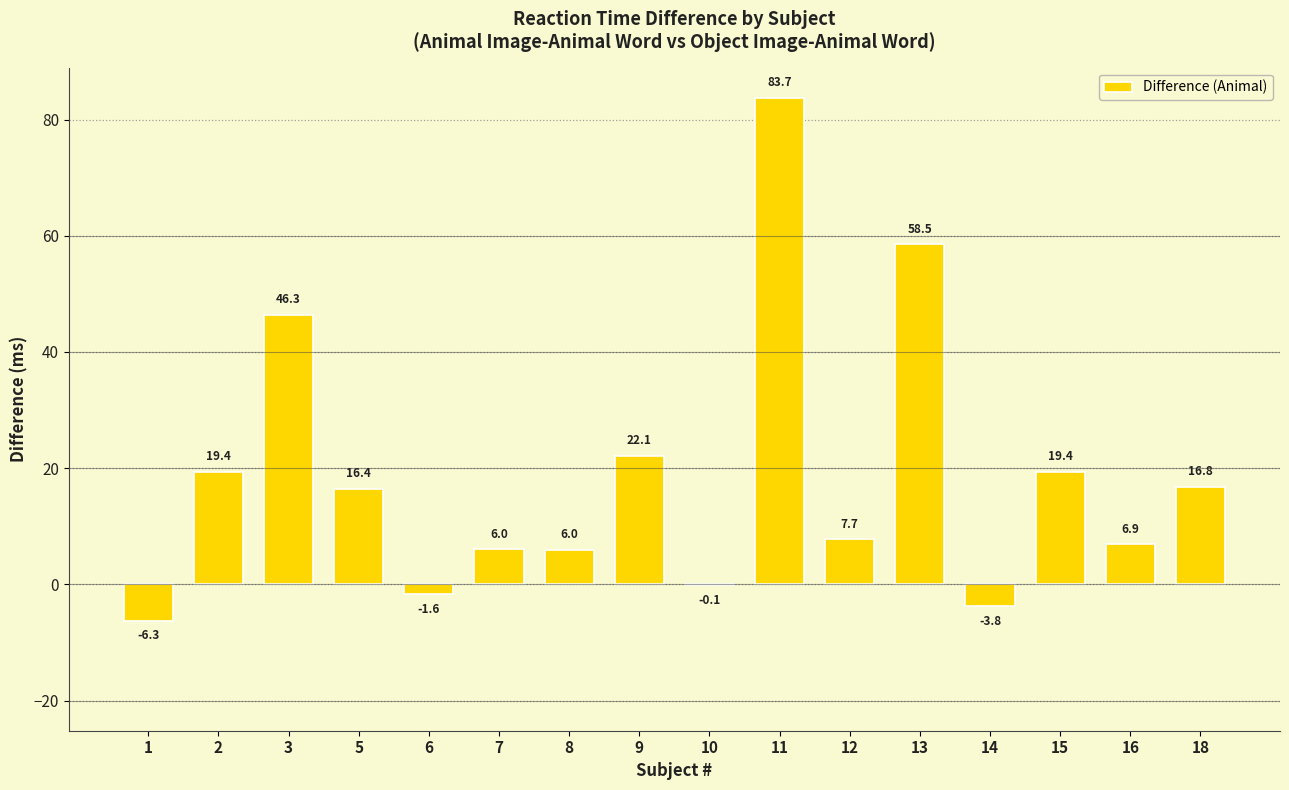

Which category has the highest value across all series?

11